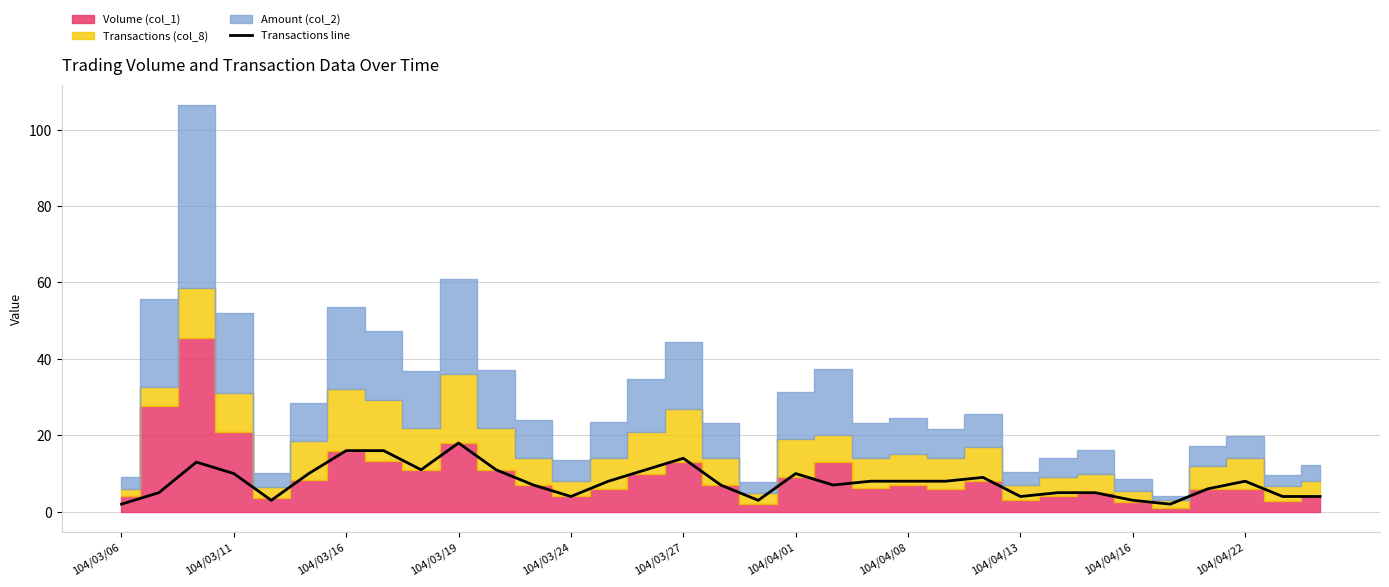

True or false: Transactions line has a value of 4 at 104/03/24.

True